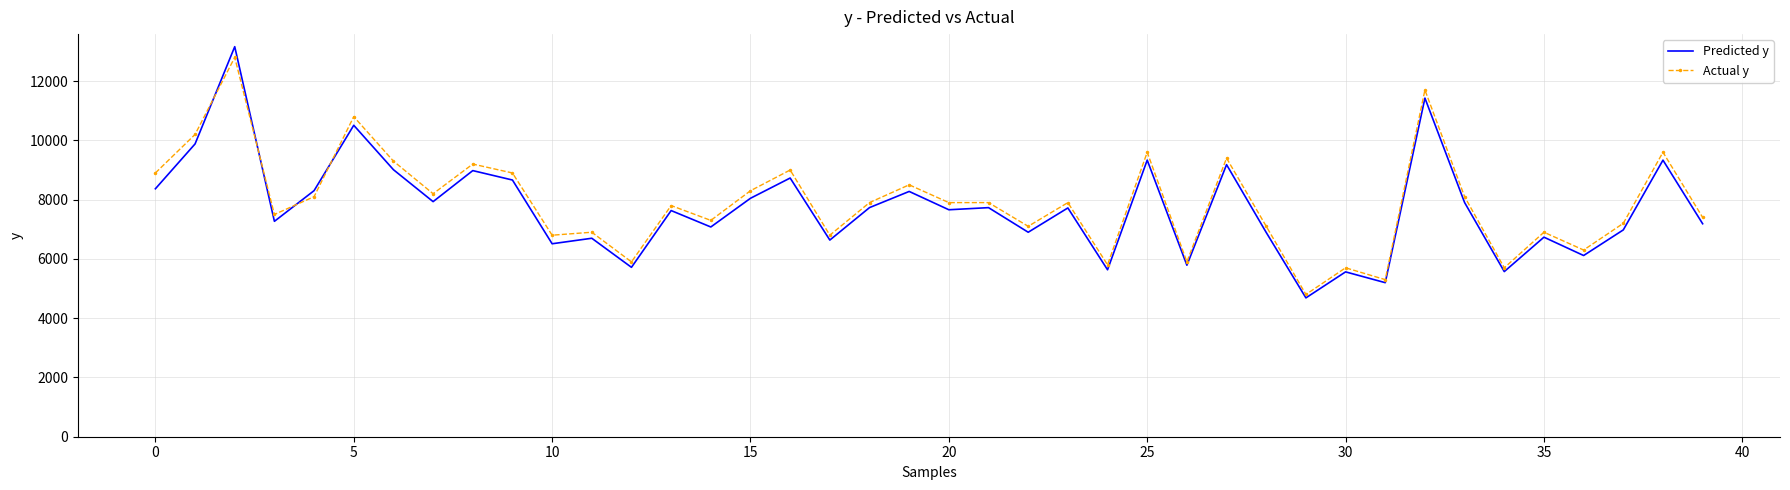

What is the maximum value for Predicted y?

13162.3